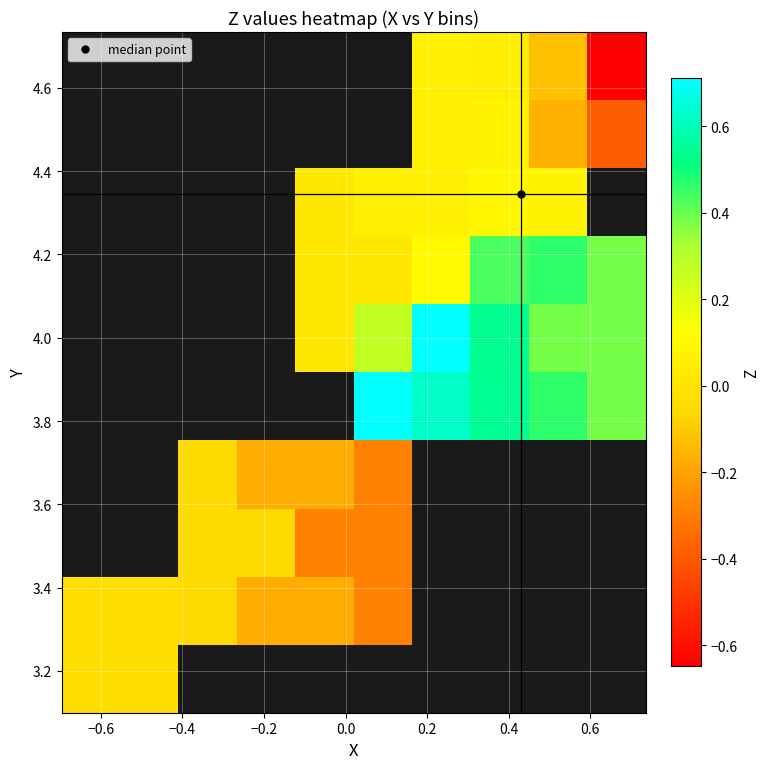

At how many categories does at least one series exceed 0?

6